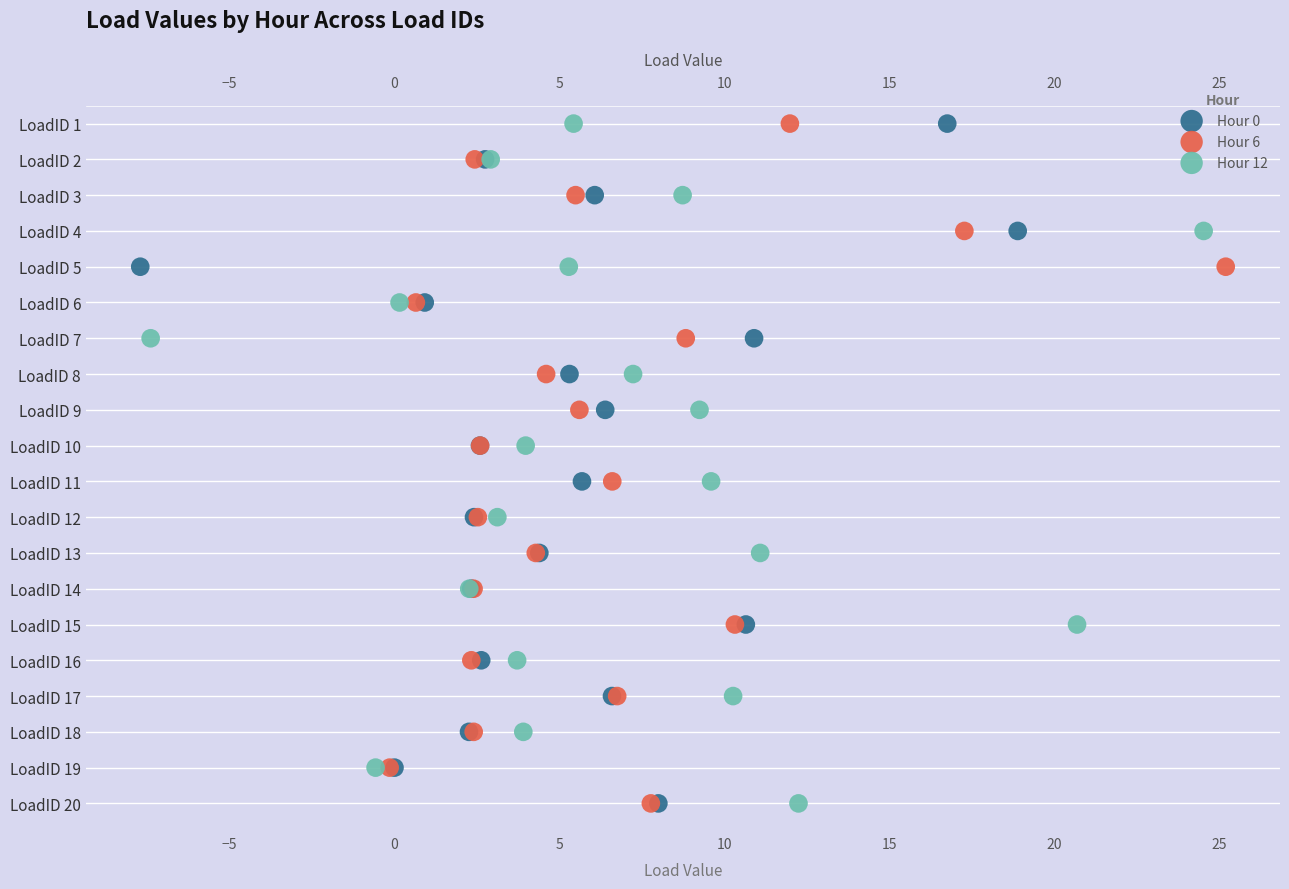

What are all the series names shown in the legend?

Hour 0, Hour 6, Hour 12